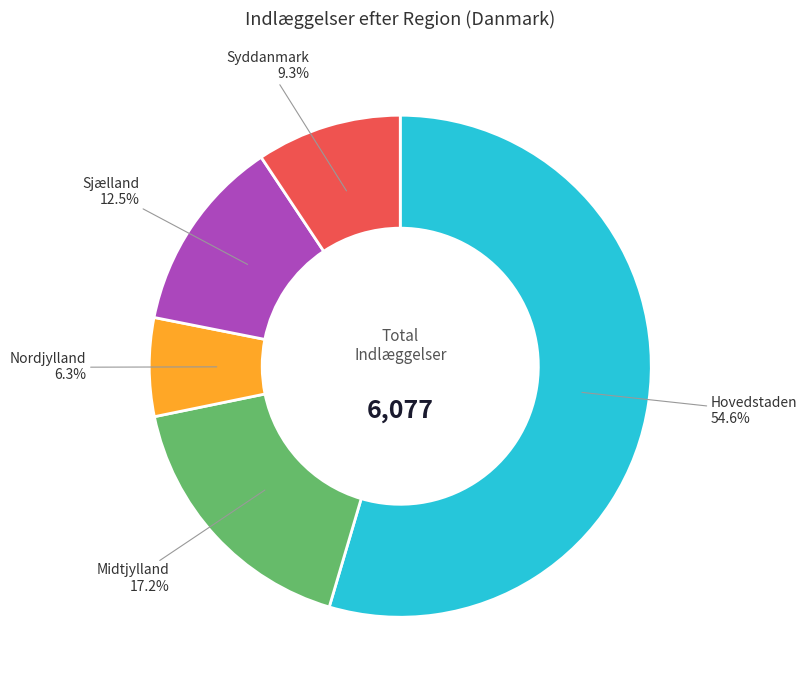

Is there any slice that represents more than half of the pie?

Yes